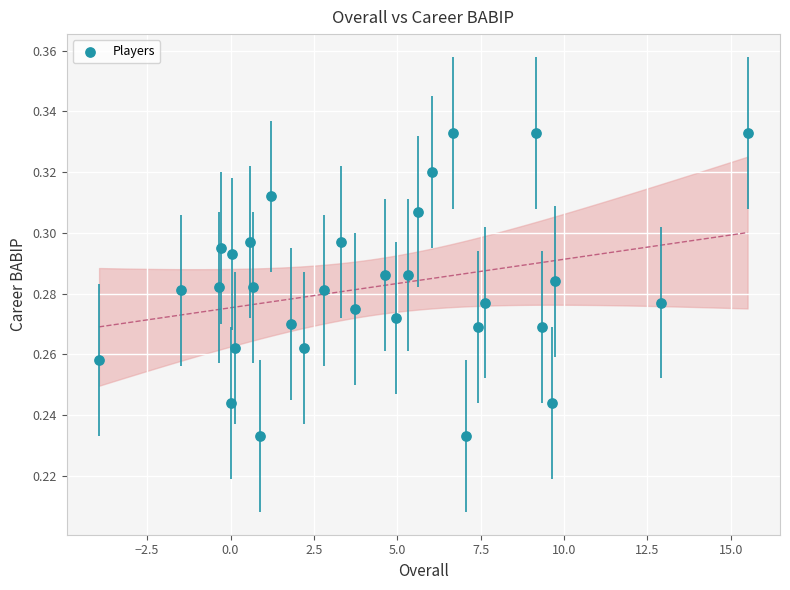

What is the range of X values (max minus min)?

19.4